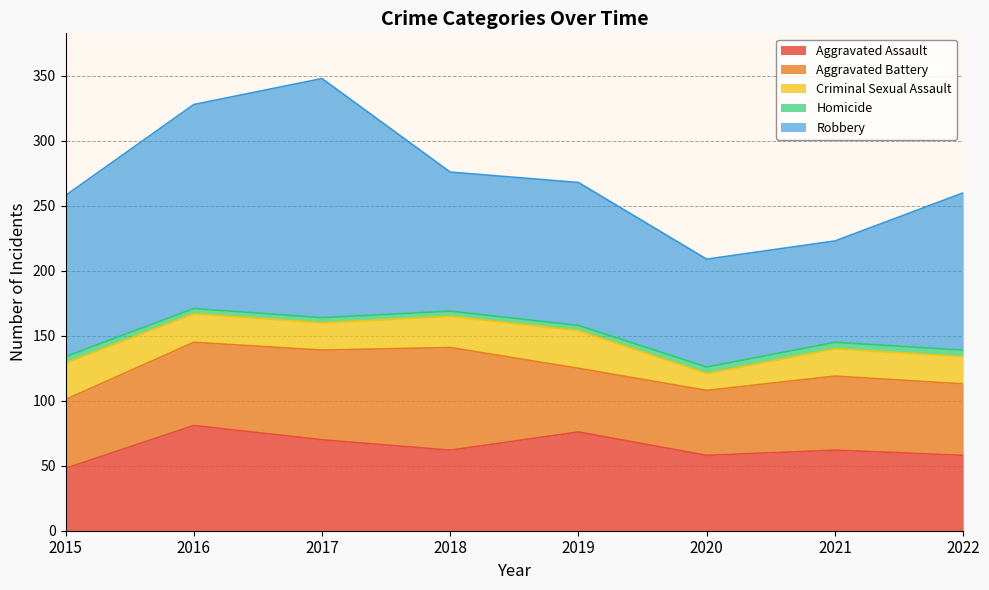

Rank the series by their maximum value, from lowest to highest.

Homicide, Criminal Sexual Assault, Aggravated Battery, Aggravated Assault, Robbery